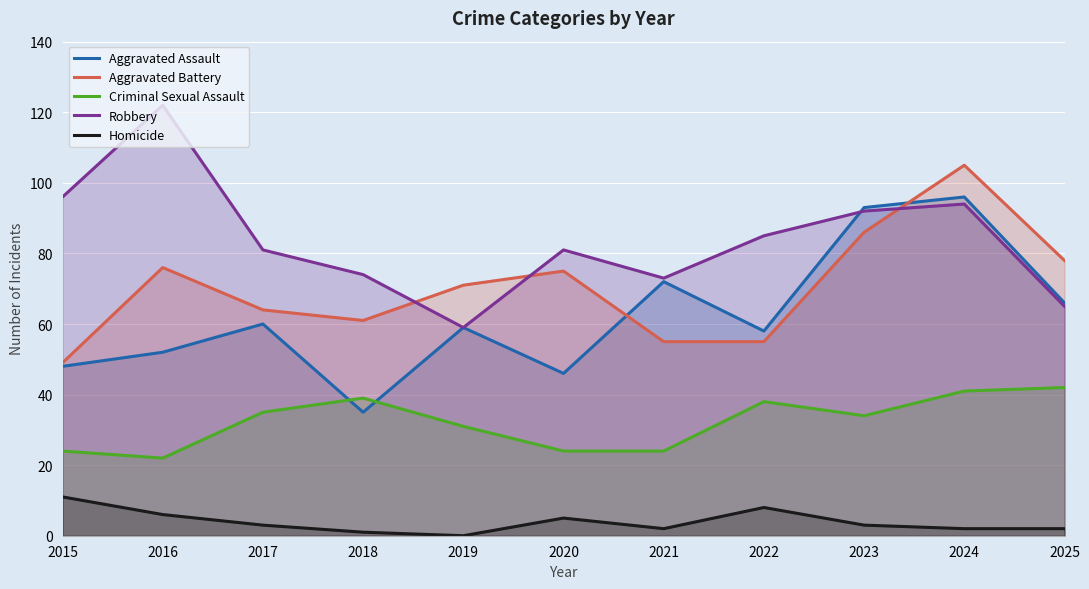

How many lines are shown in the chart?

5